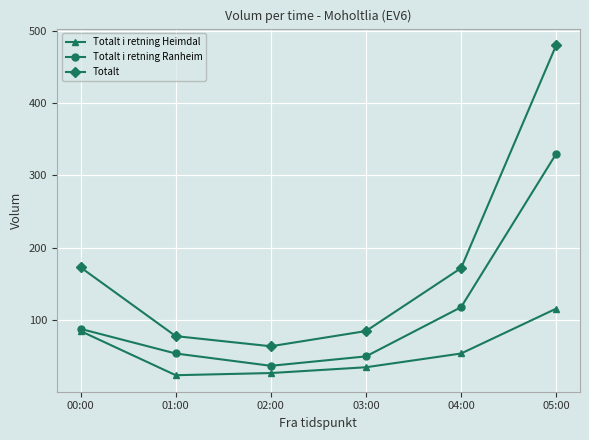

Is it true that Totalt i retning Ranheim equals 50 at 03:00?

True